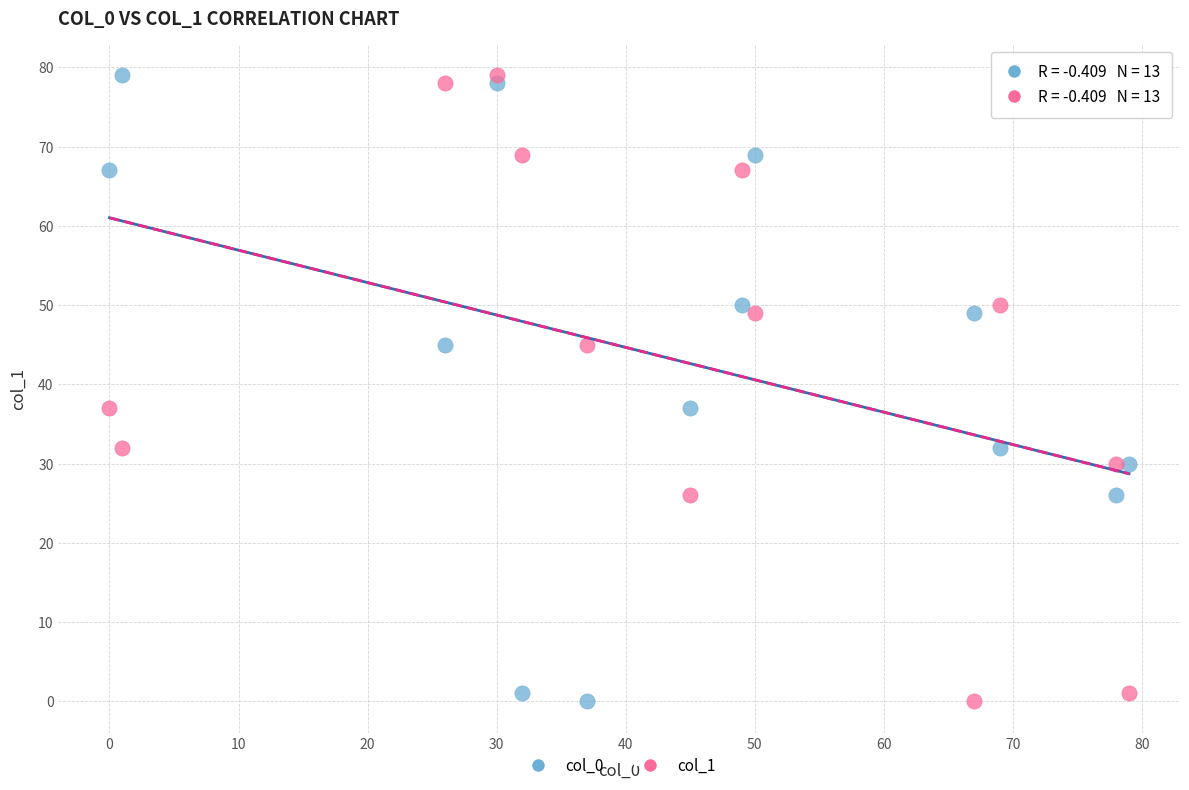

What are all the series names shown in the legend?

col_0, col_1